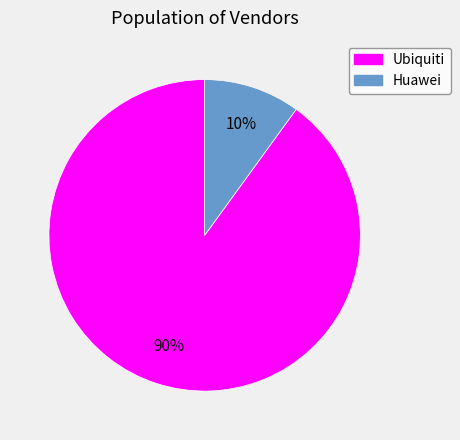

Does Ubiquiti represent more than half of the total?

Yes